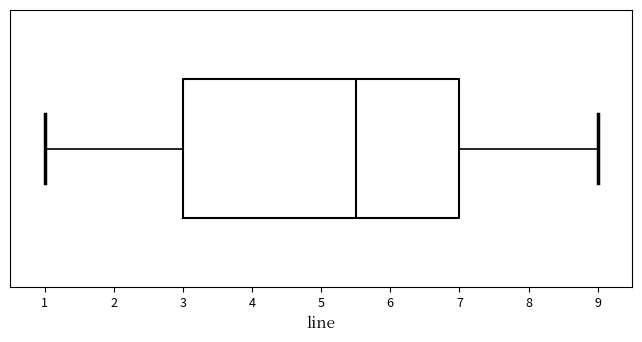

Read this box plot against the x-axis: the position of the median line, the range covered by the box, and the ends of both whiskers. The values are not printed on the chart, so give them approximately, as read against the axis.

median 5.5, box 3.0 to 7.0, whiskers 1.0 to 9.0